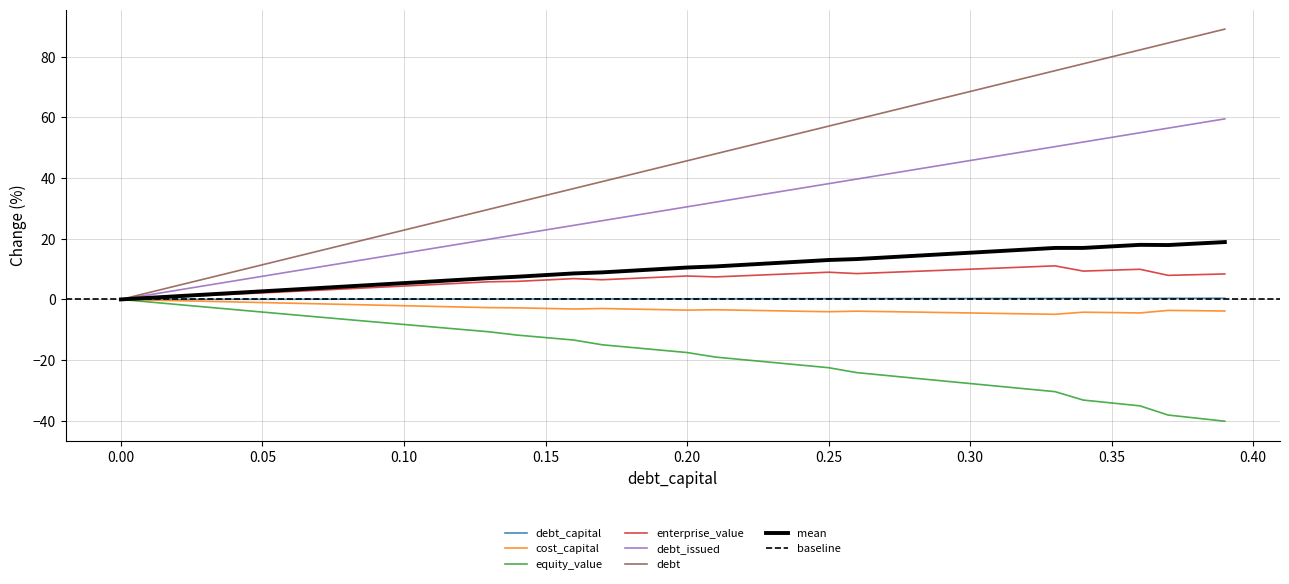

What is the label of the 11th point from the left?

0.1